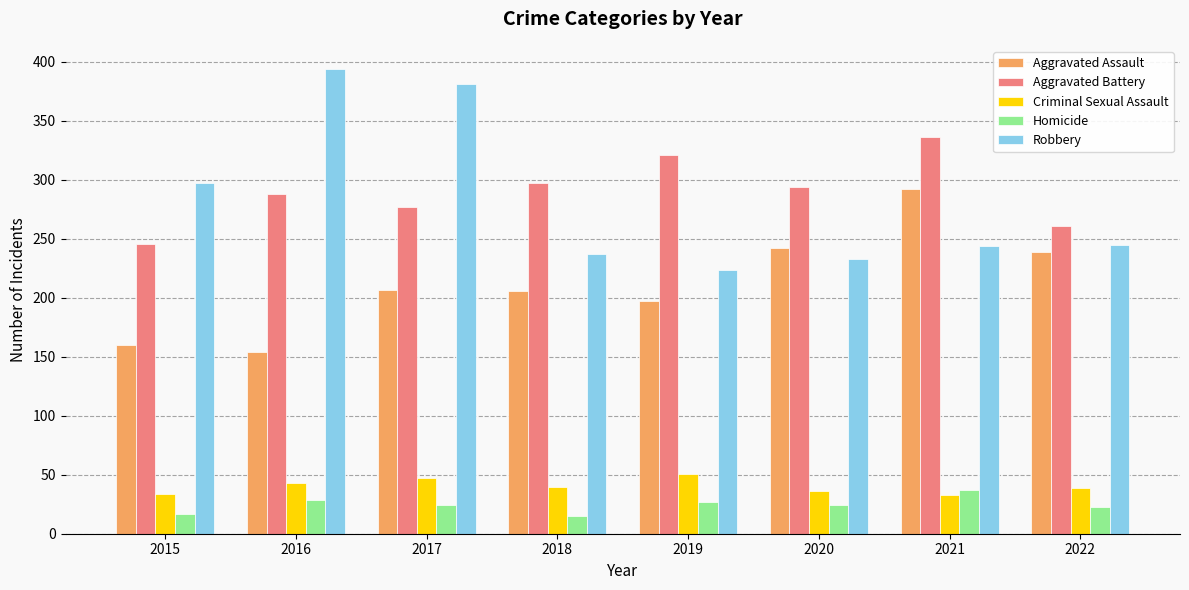

Which series changed the most between 2017 and 2022?

Robbery